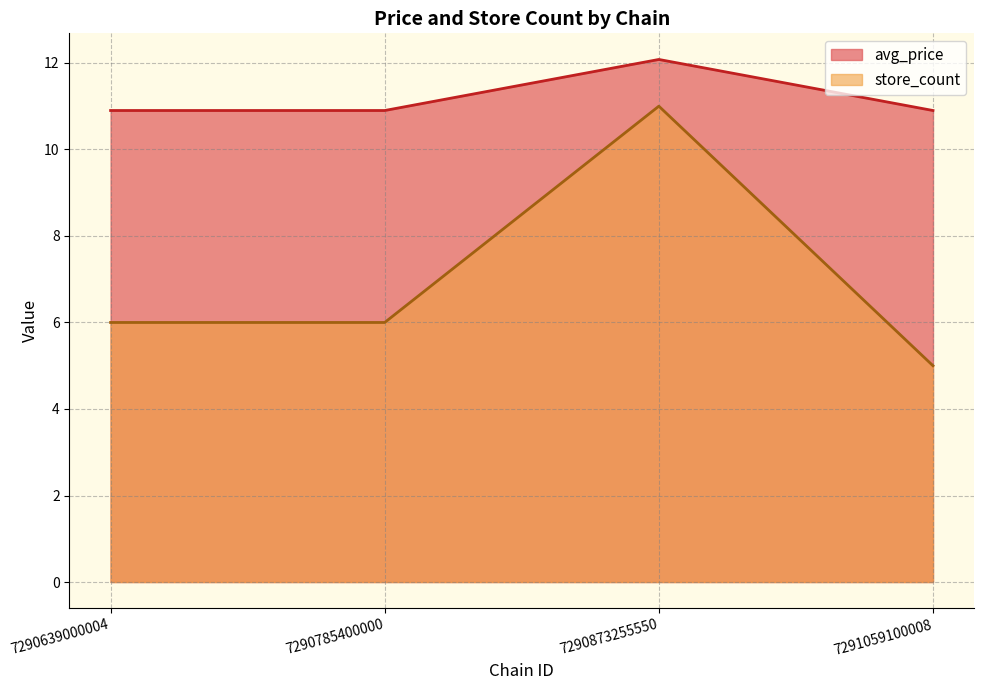

At which label does avg_price reach its peak?

7290873255550